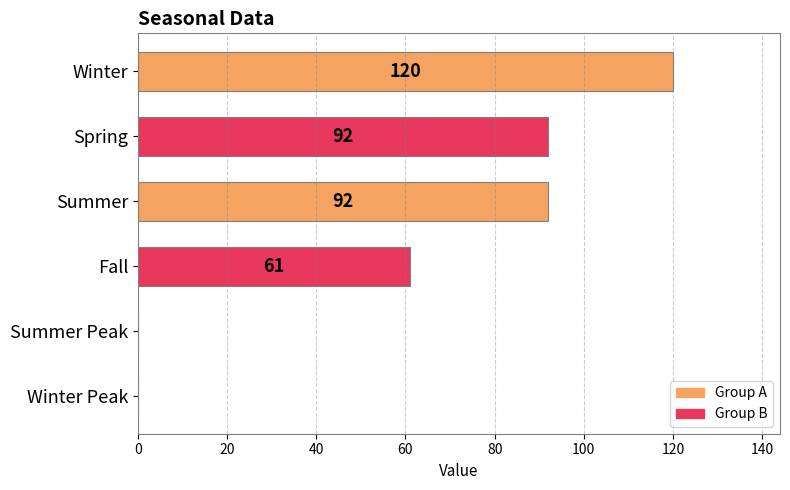

What is the sum of the values at Summer and Winter Peak?

92